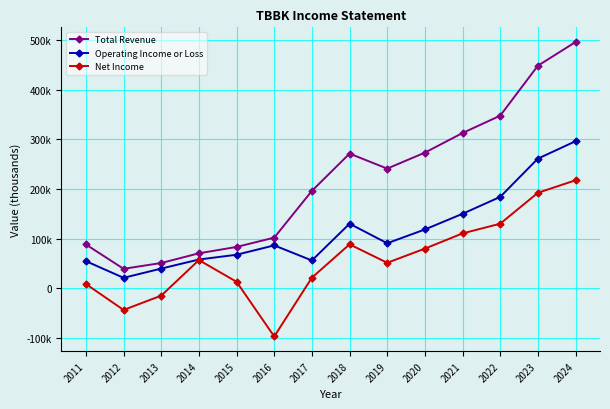

True or false: Operating Income or Loss and Total Revenue intersect in this chart.

False